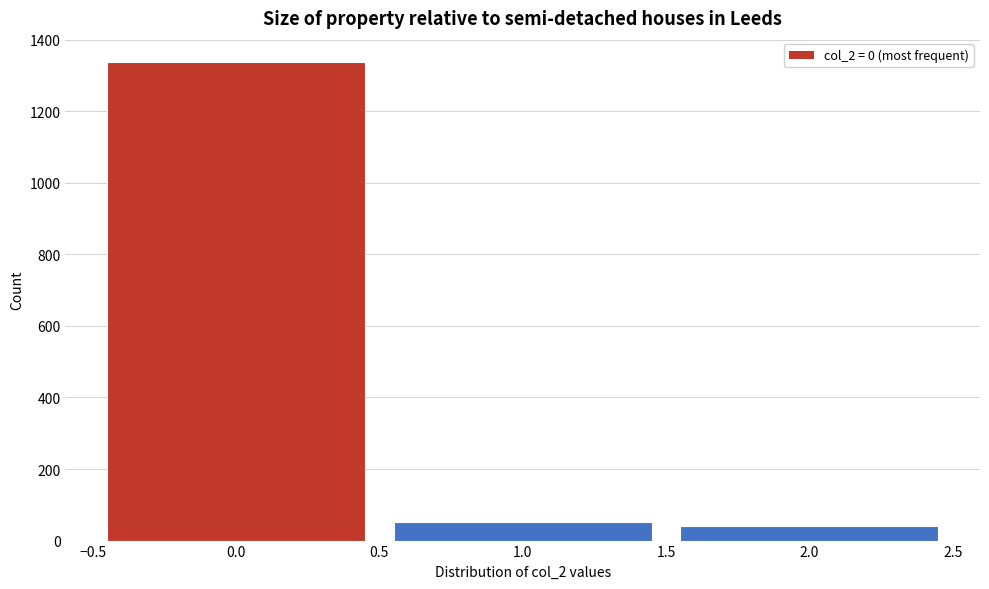

What is the height of the bar covering 1.5 to 2.5 on the x-axis? The values are not printed on the chart, so give them approximately, as read against the axis.

40